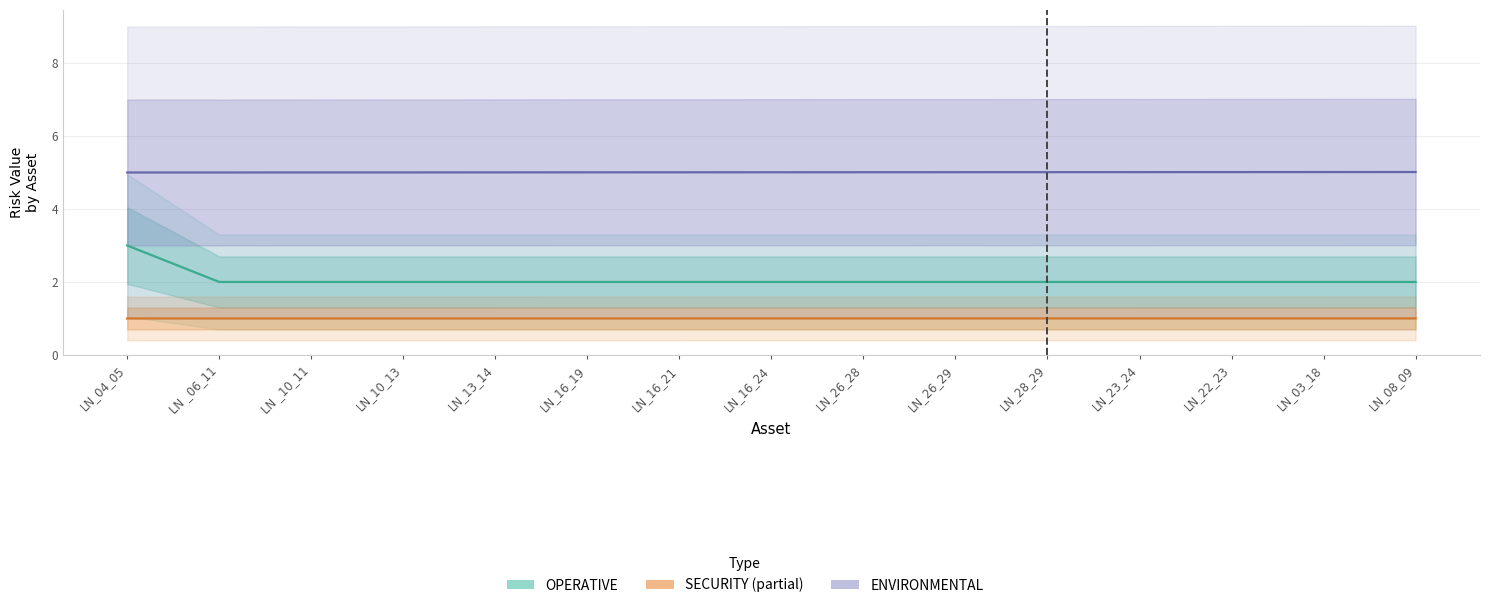

What is the sum of the OPERATIVE values at LN_04_05 and LN _06_11?

5.0